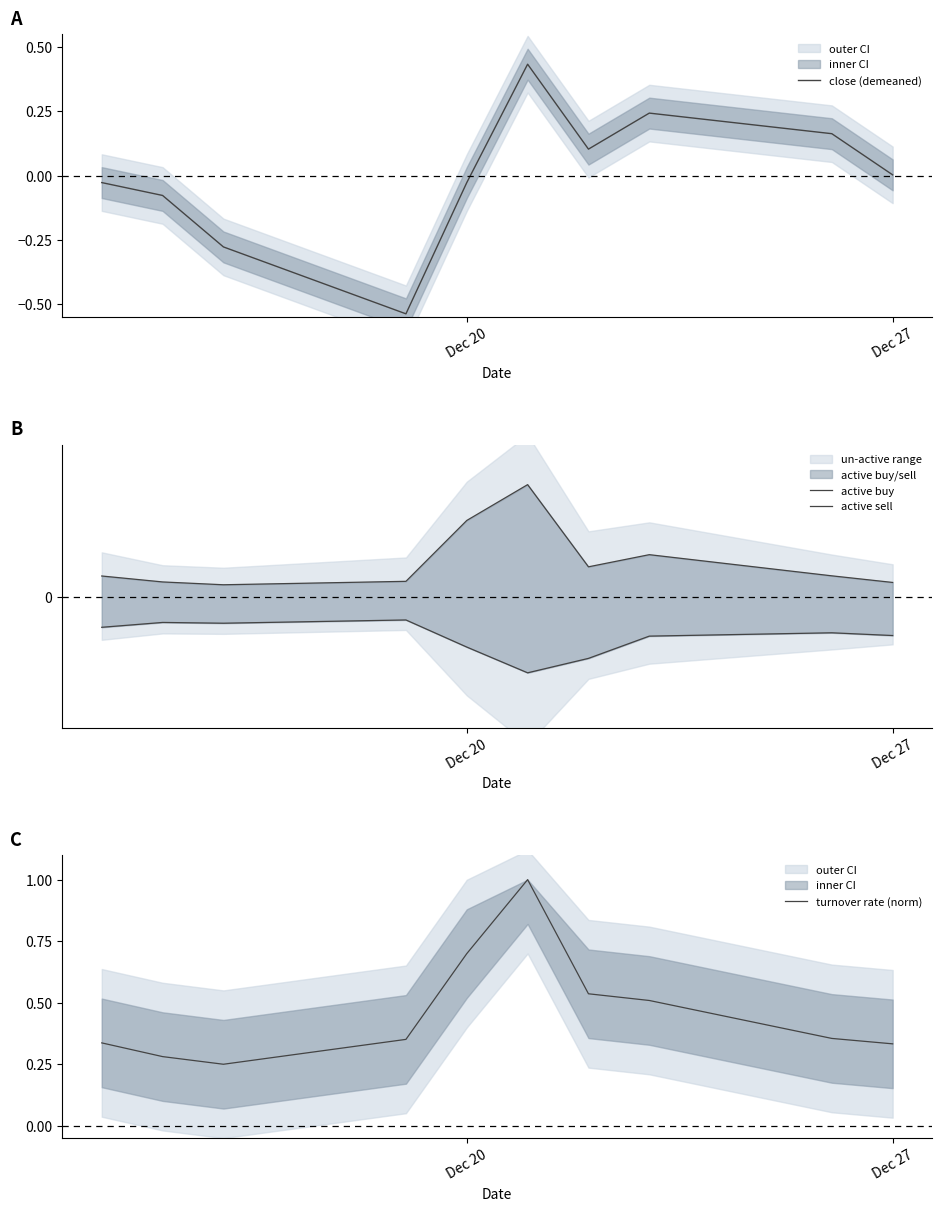

True or false: turnover rate (norm) has a value of 0.1 at Dec 27.

False